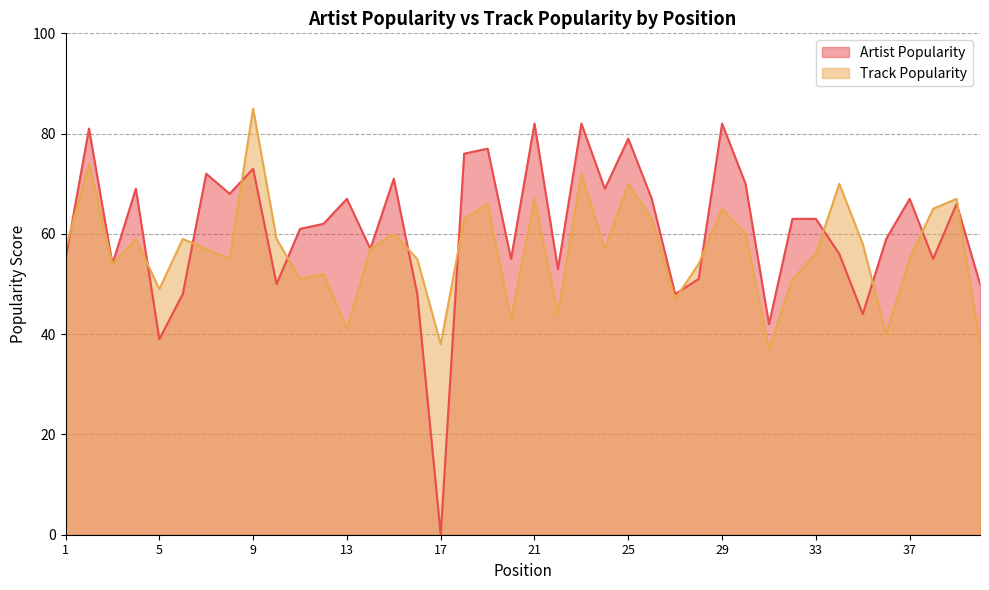

Does the chart display data point markers on the line(s)?

No